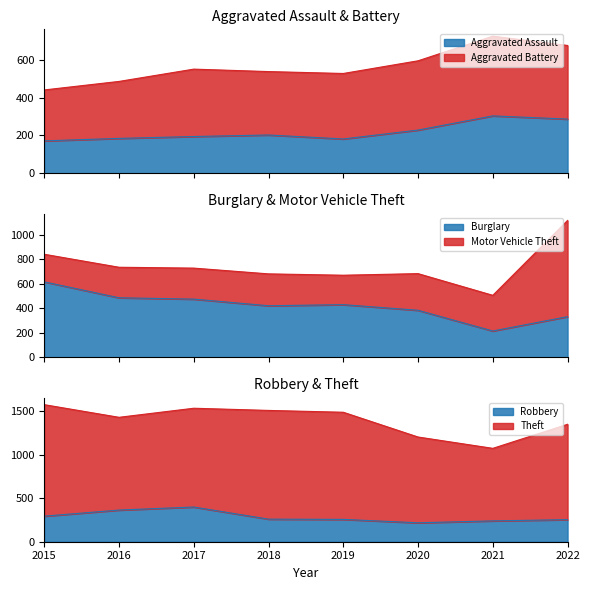

How many values in the Burglary series are below 431?

4